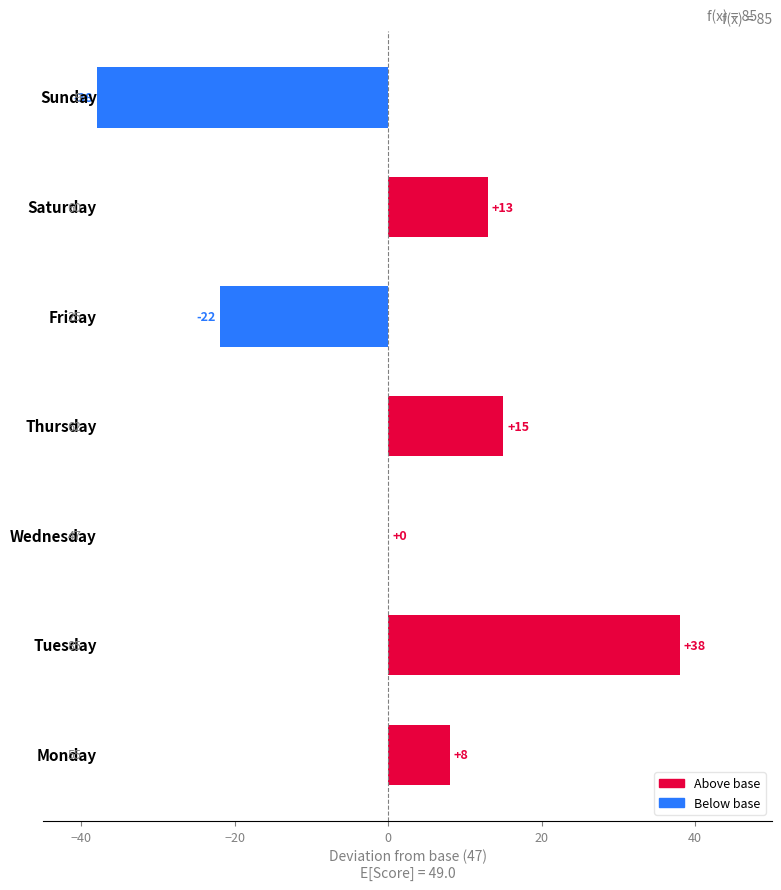

What is the difference between the values at Thursday and Sunday?

53